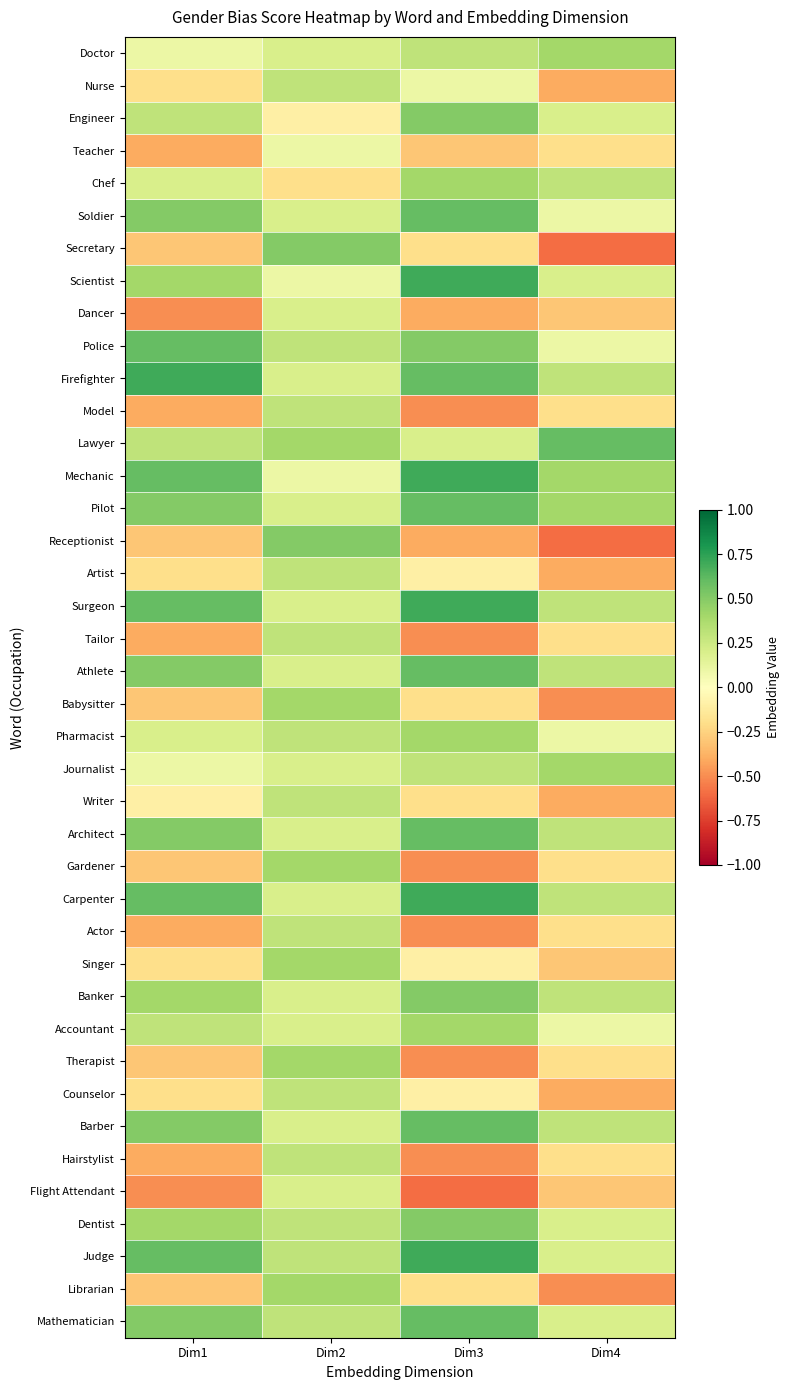

Between Dim4 and Dim1, which is larger?

Dim4